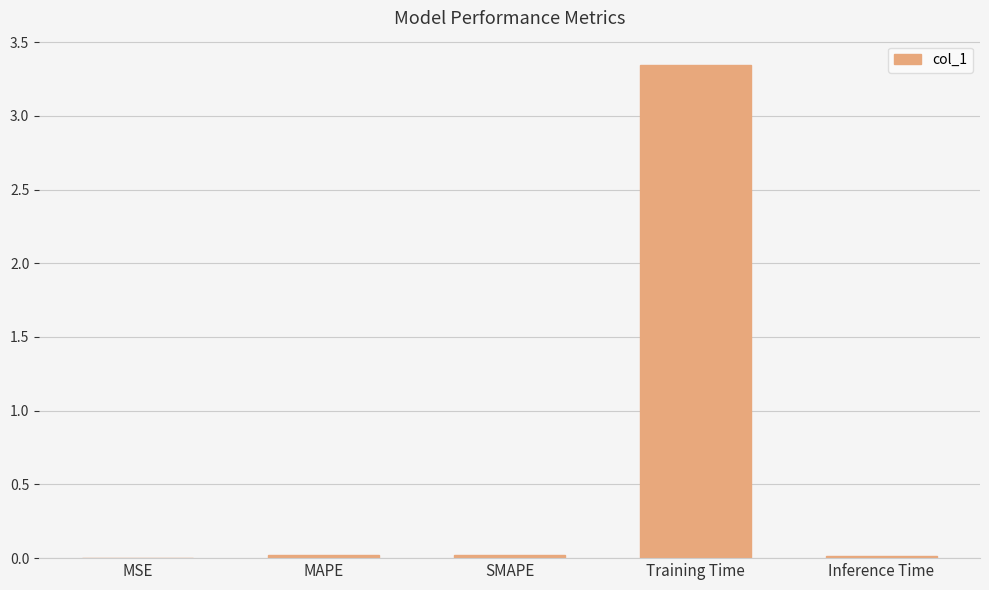

The value at Training Time is 5.9. True or false?

False